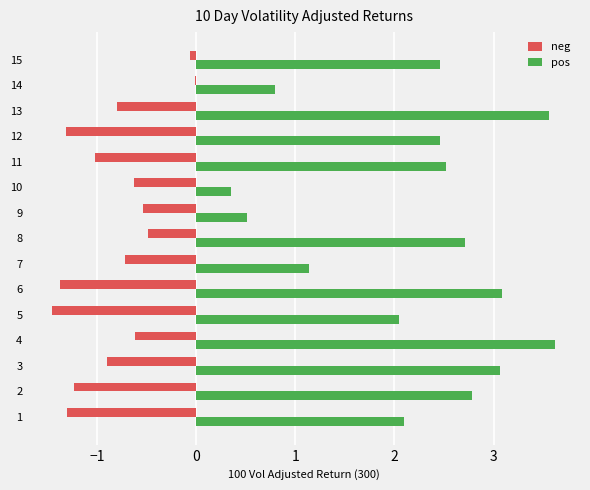

What is the sum of the neg values at 9 and 13?

-1.3